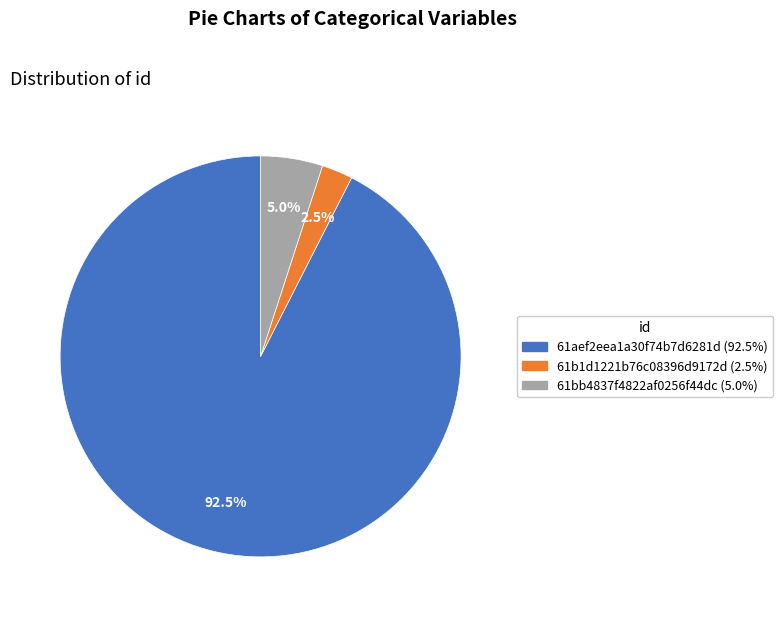

Which has a higher value, 61b1d1221b76c08396d9172d or 61bb4837f4822af0256f44dc?

61bb4837f4822af0256f44dc